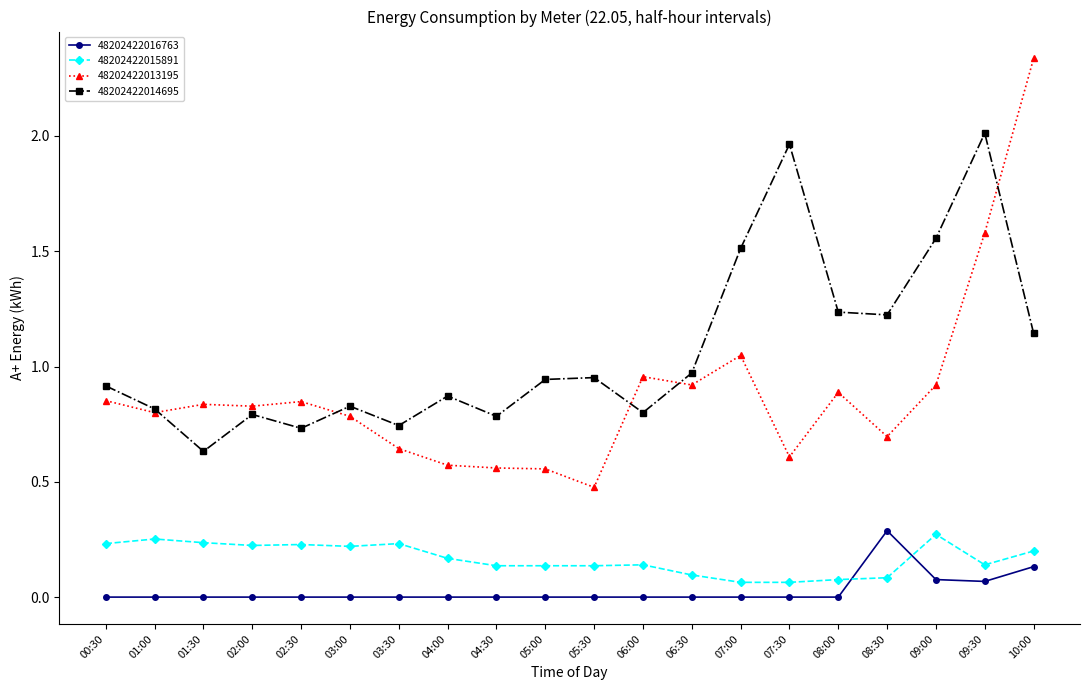

Count the 48202422016763 values in the range 0 to 1.

20